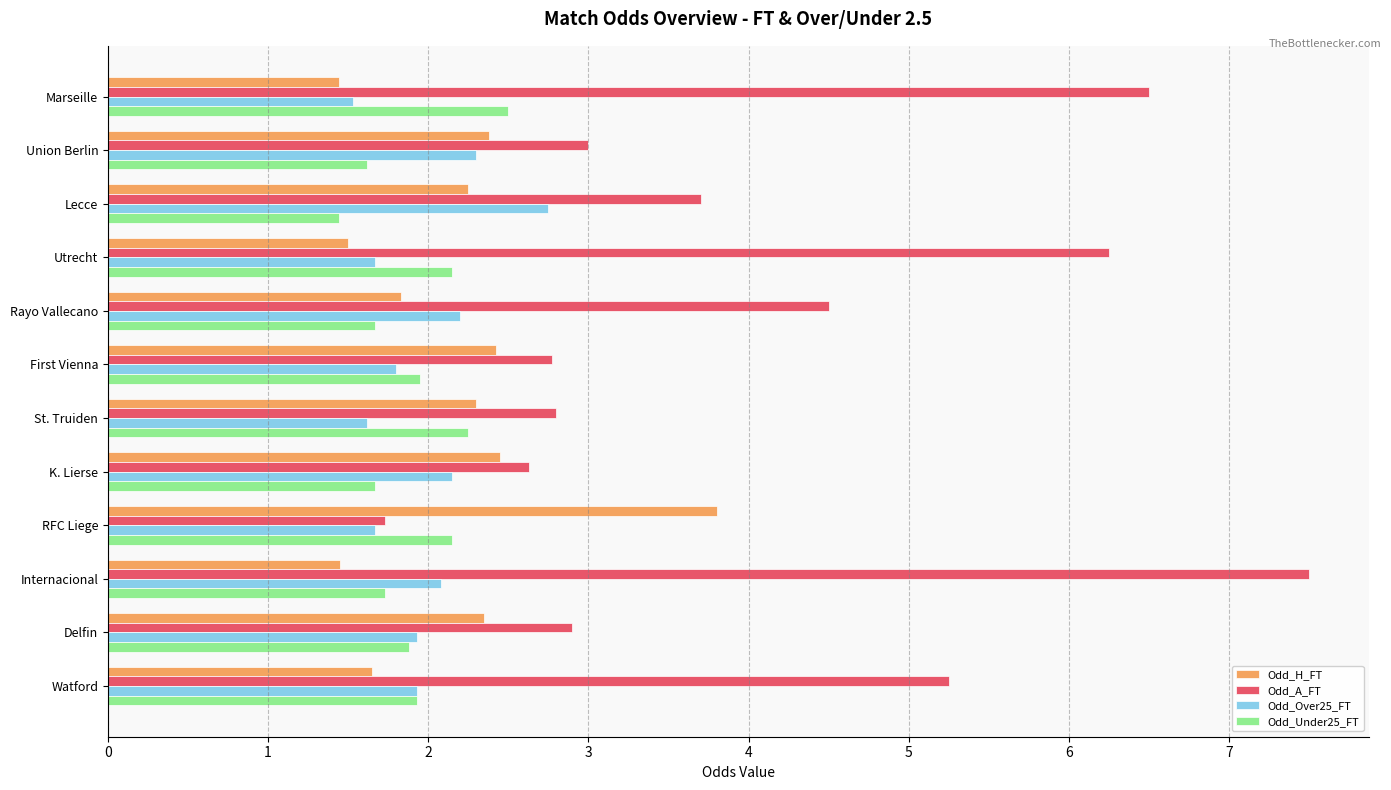

At which category does the chart reach its peak across all series?

Internacional